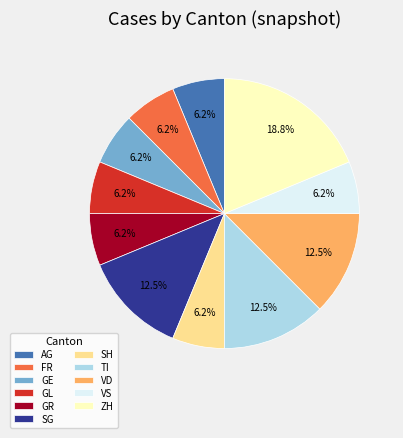

Does ZH represent more than half of the total?

No